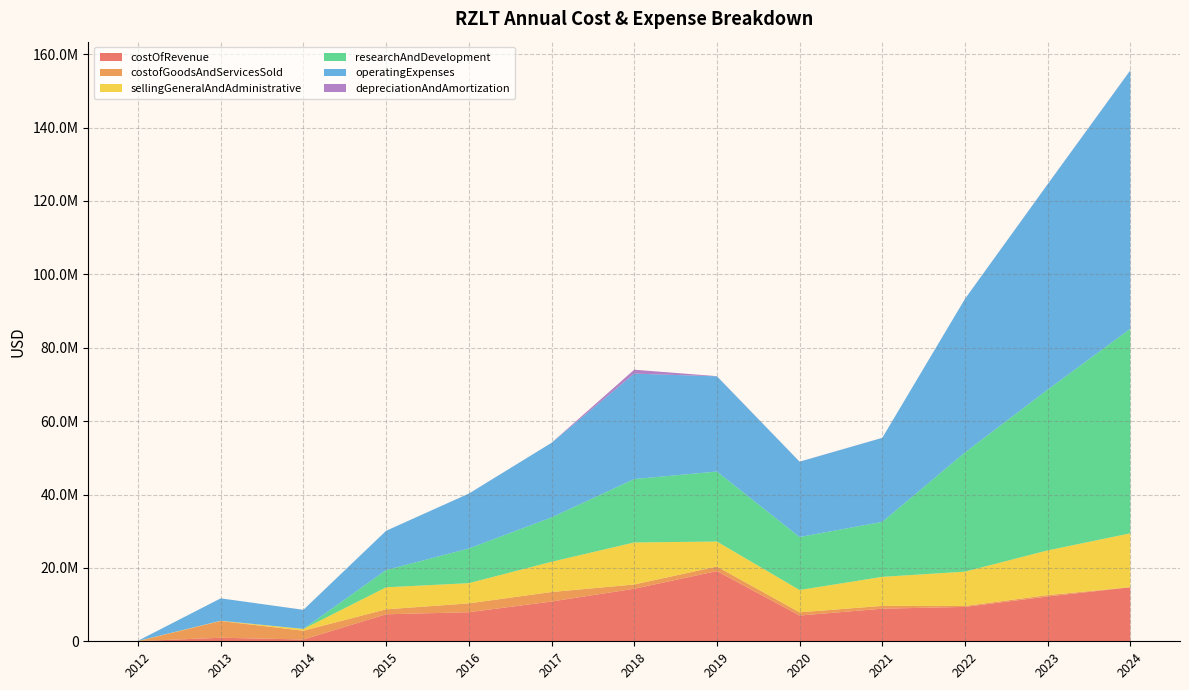

Reading right to left, list all the values displayed in this chart.

costOfRevenue: 14716000	12207000	9370000	8886000	7017000	19134000	14315709	10833415	7924902	7357810	486345	967244	49287
costofGoodsAndServicesSold: 36000	382000	256000	765000	882000	1232000	1162368	2596809	2414708	1355882	2395550	4558320	4840
sellingGeneralAndAdministrative: 14680000	12177000	9357000	7907000	6071000	6820000	11454658	8229314	5502902	5996673	475042	67691	42668
researchAndDevelopment: 55743000	43813000	32486000	14987000	14450000	19079000	17280000	12094734	9448388	4701209	34317	3494	0
operatingExpenses: 70423000	55990000	41843000	22894000	20521000	25944000	28734000	20324048	14951290	10697882	5176033	6106881	49287
depreciationAndAmortization: 36000	30000	13000	13000	18000	49000	1066000	7292	7292	5255	11303	295	221